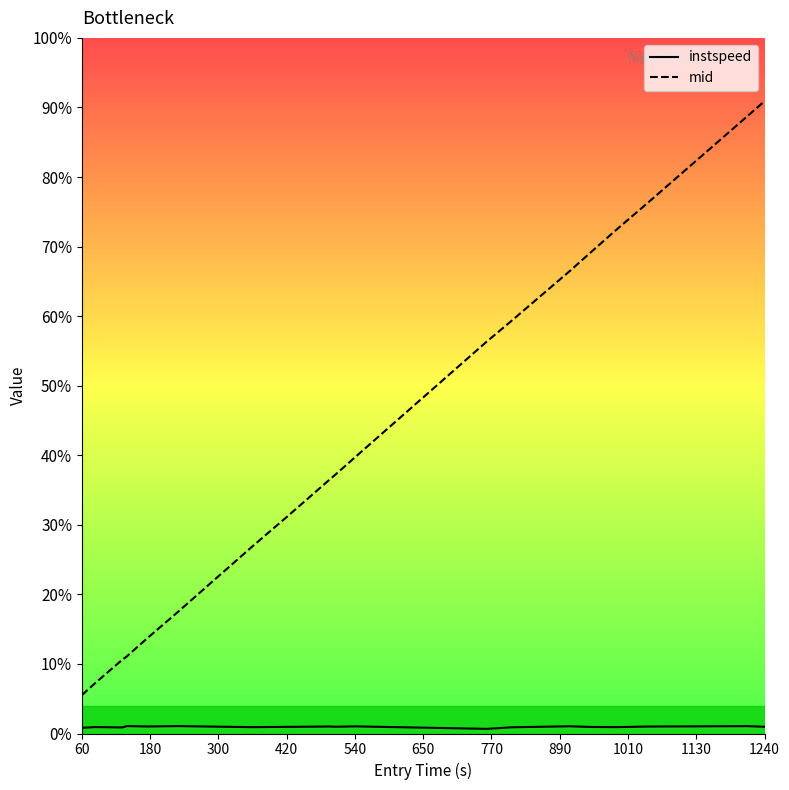

Which series has the widest spread of values?

mid